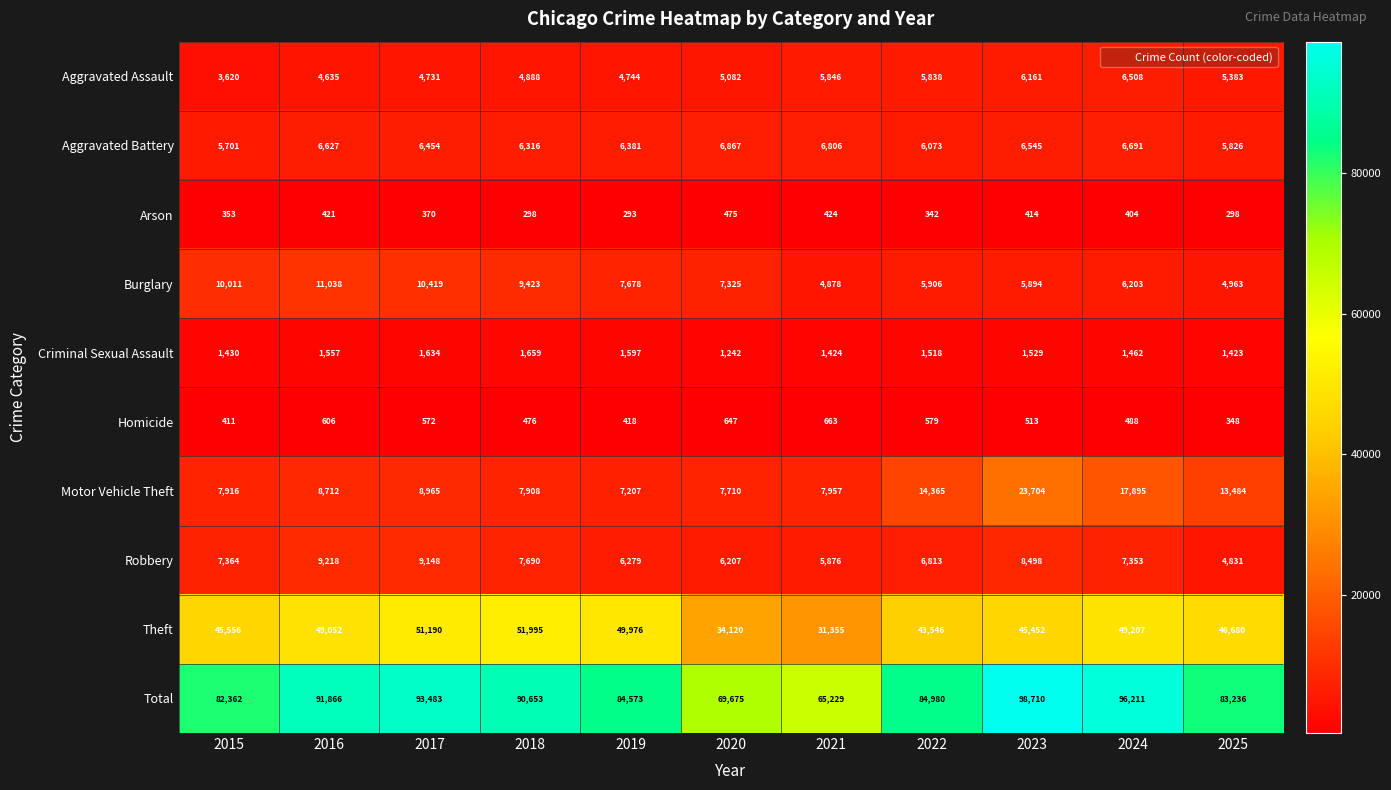

How many data points in Theft are less than 46680?

5